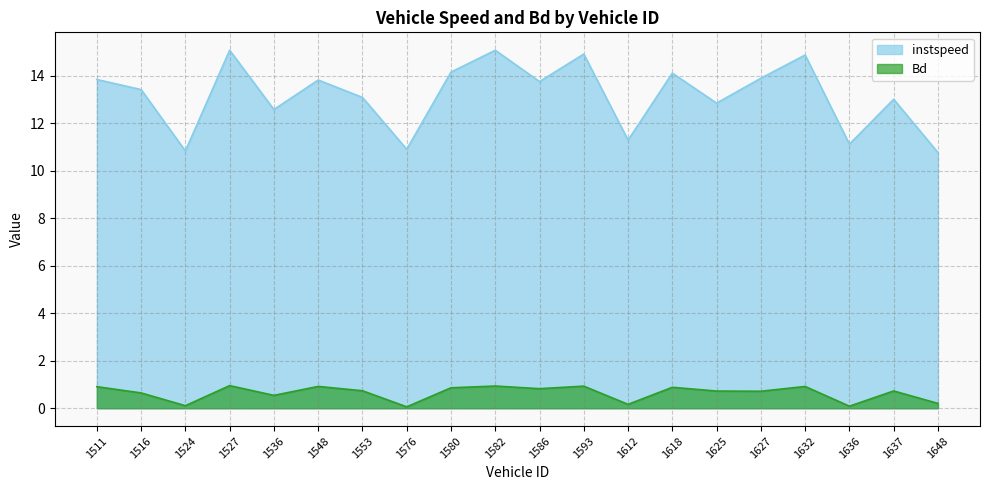

At which category does instspeed reach its first local peak?

1527